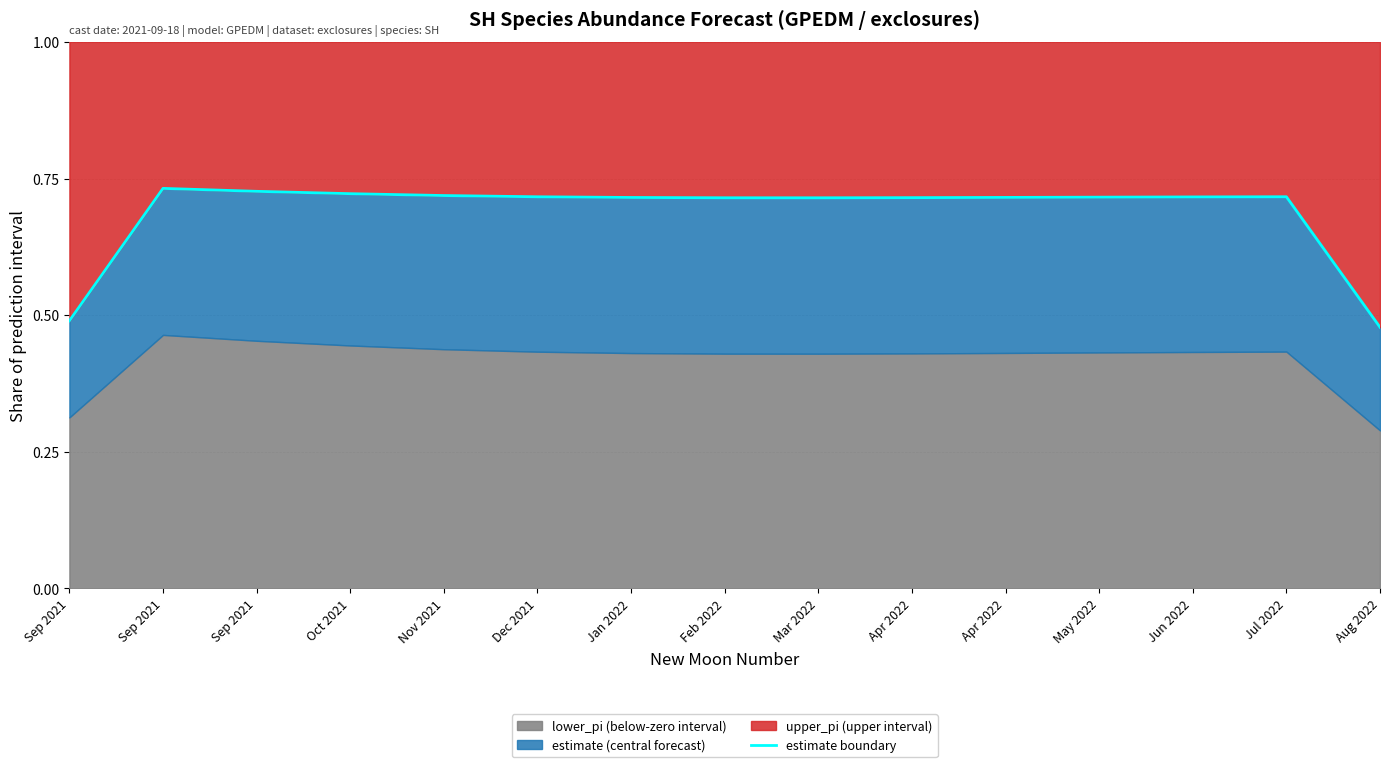

How many values are between 0 and 1?

15